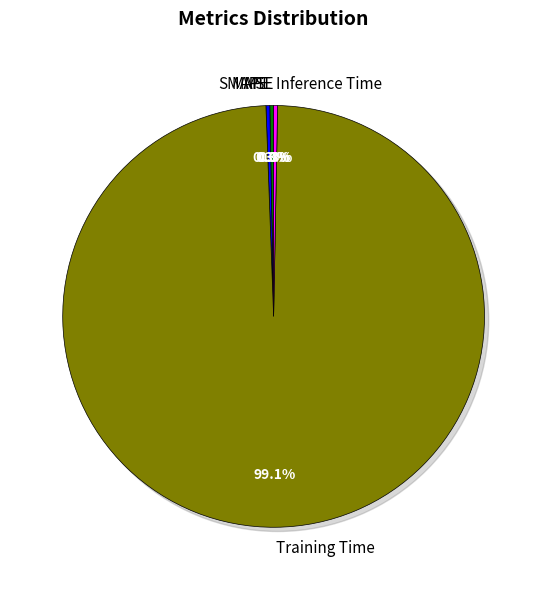

Does Training Time account for over 50% of the chart?

Yes